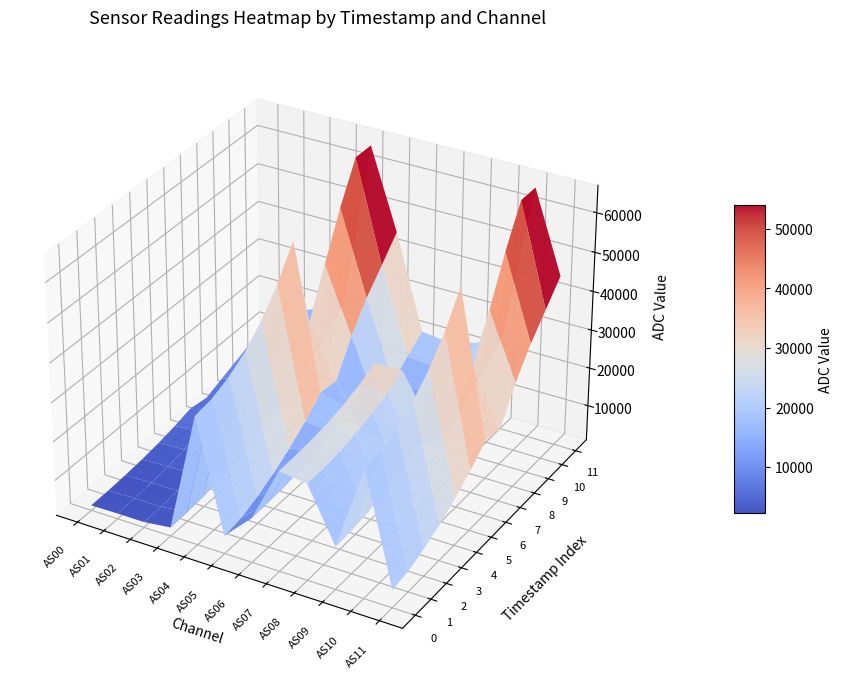

The value of AS09 at 8 is 15857. True or false?

True